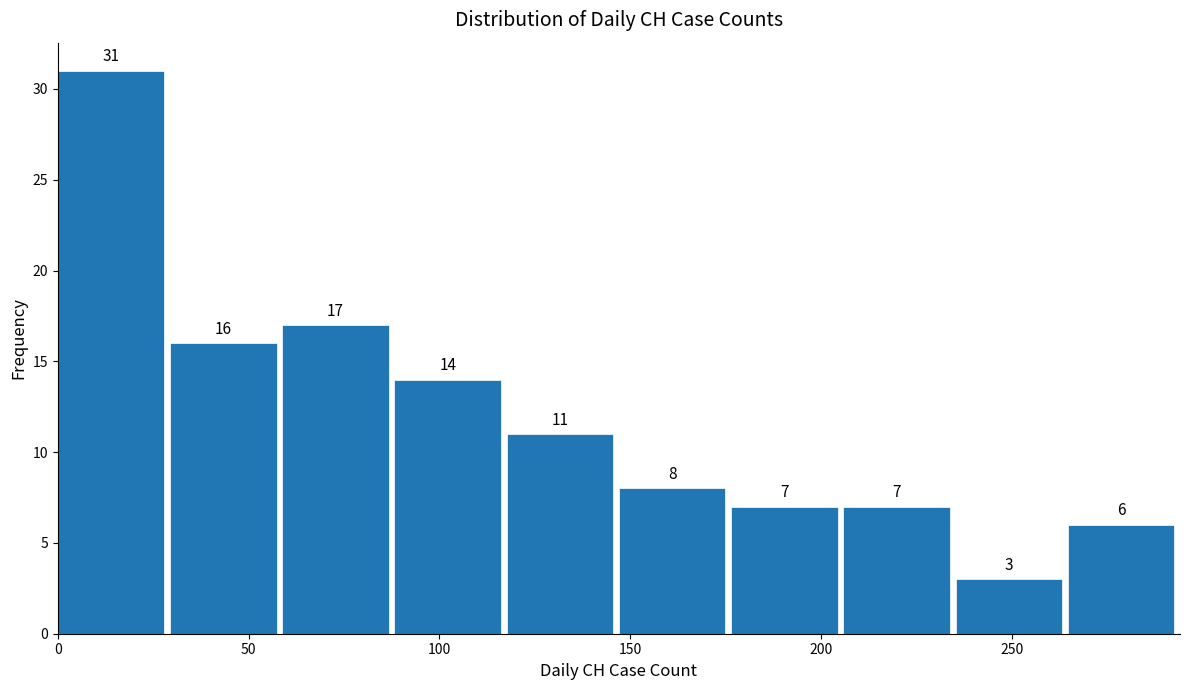

How tall is the bar that spans 60 to 90 on the x-axis? The bar edges are not printed on the chart, so give them approximately, as read against the axis.

17